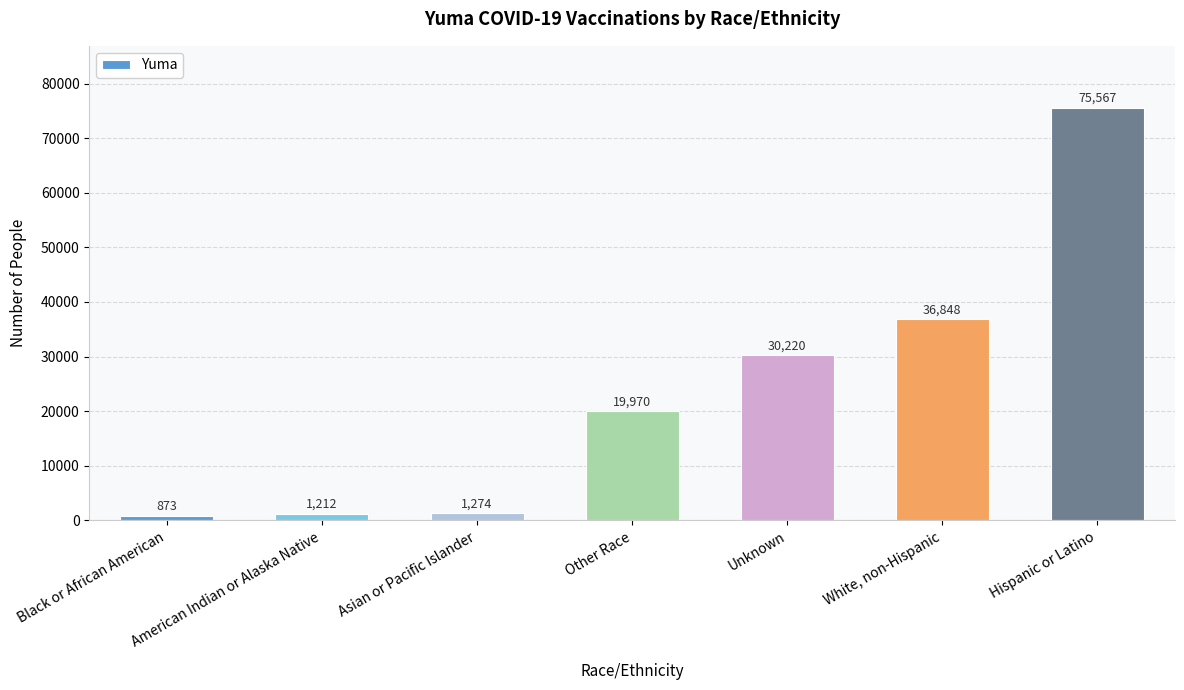

Which label corresponds to the smallest value in the chart?

Black or African American